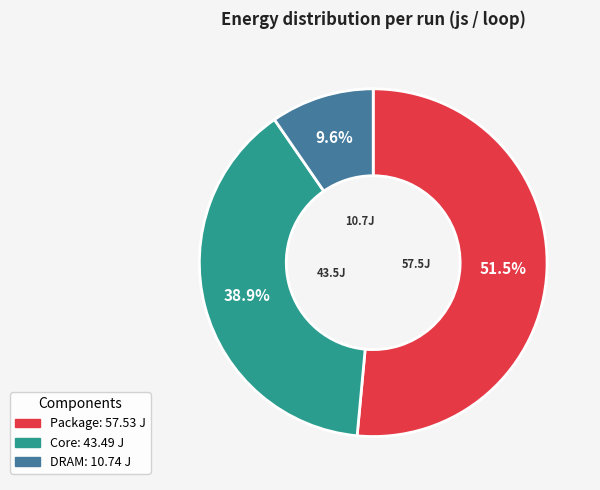

Is there any slice that represents more than half of the pie?

Yes